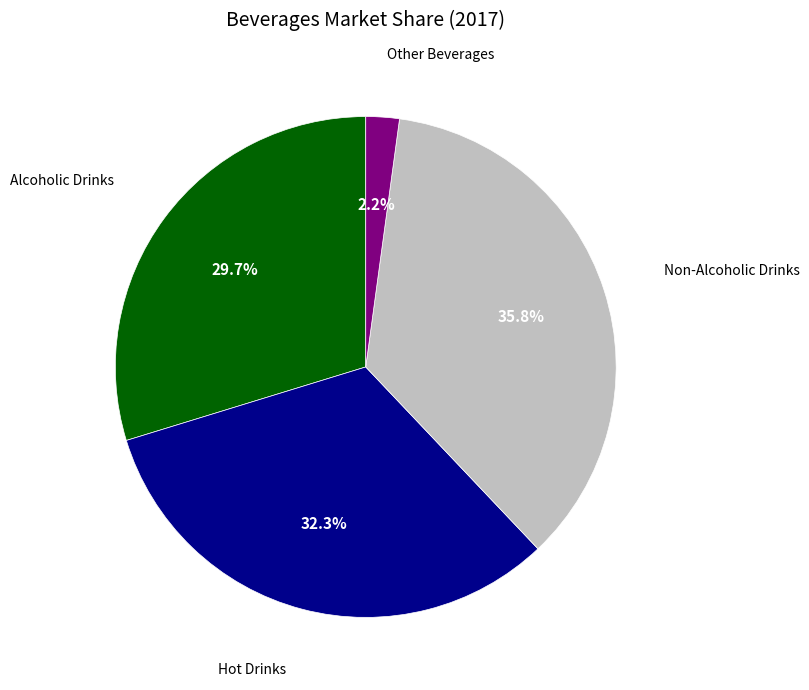

How many slices are in this pie chart?

4